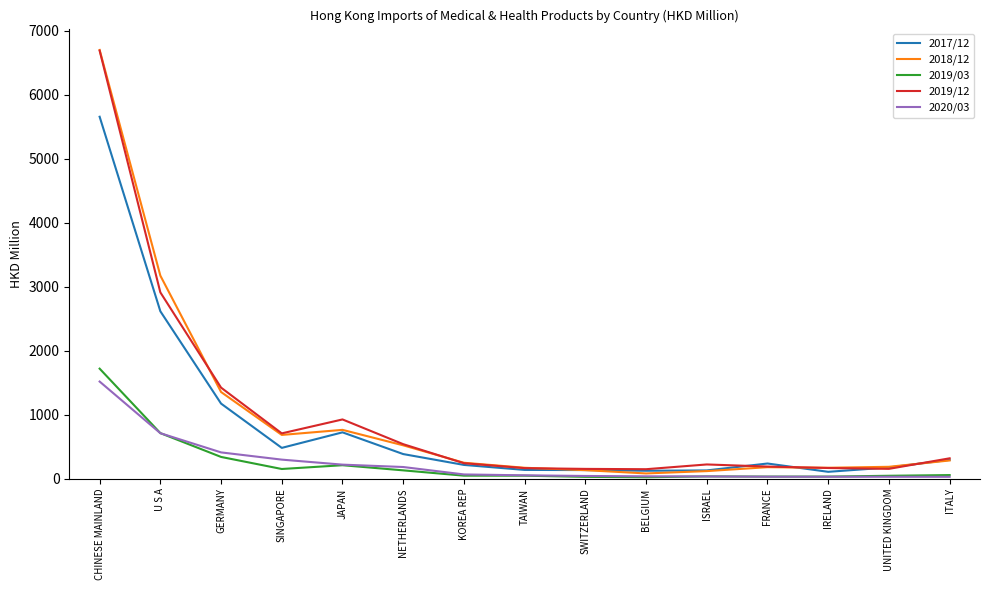

What is the difference between the highest and lowest values at GERMANY?

1082.6